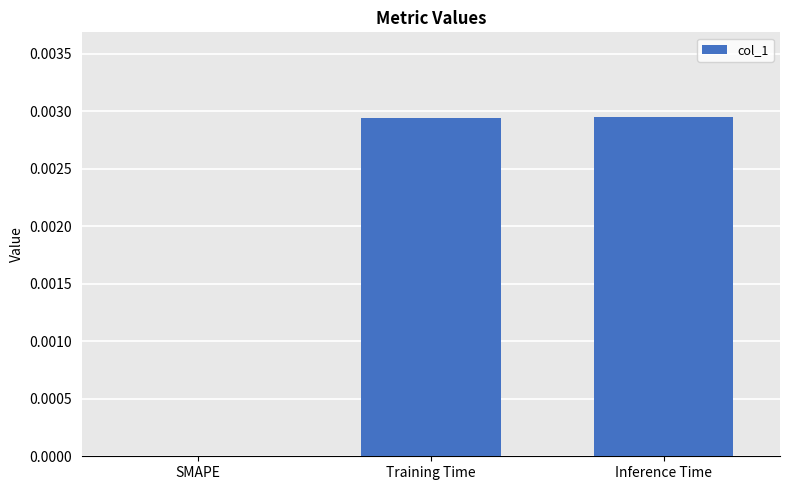

Is it true that the value at Inference Time is 0.0?

True